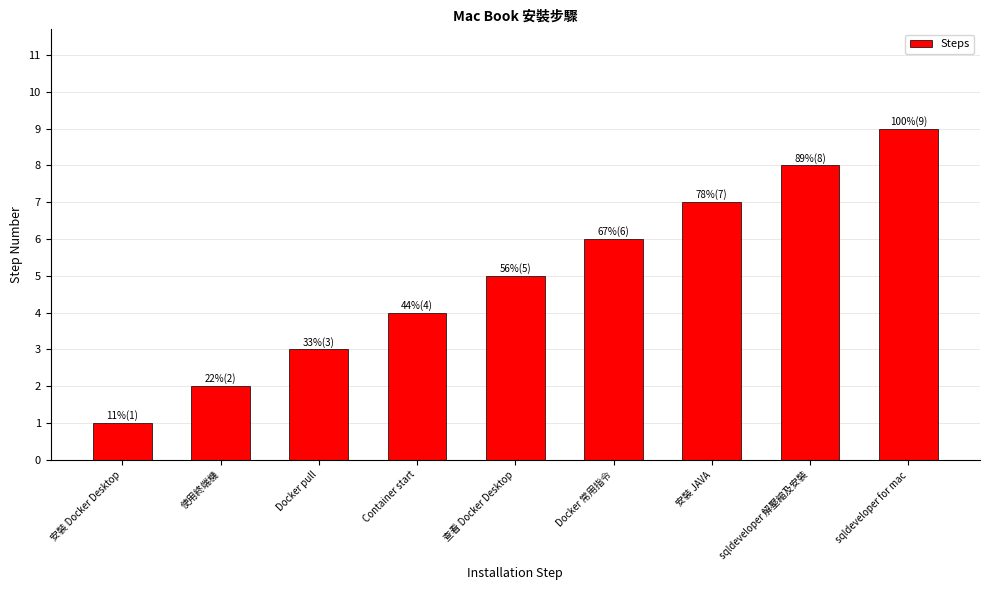

How many data points are less than 5?

4